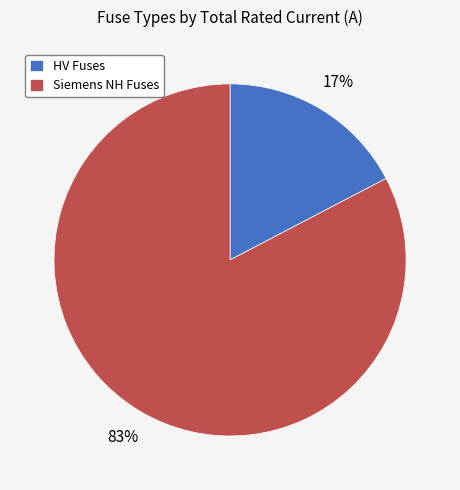

Does any single category account for the majority?

Yes